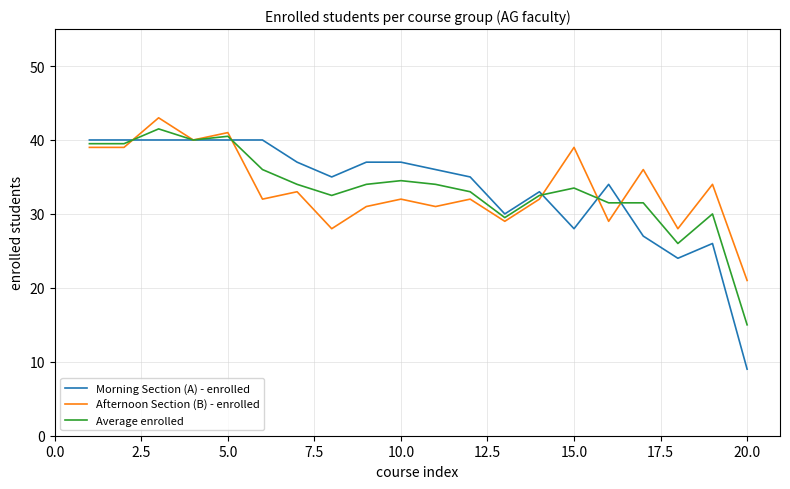

How many categories are shown in the chart?

20